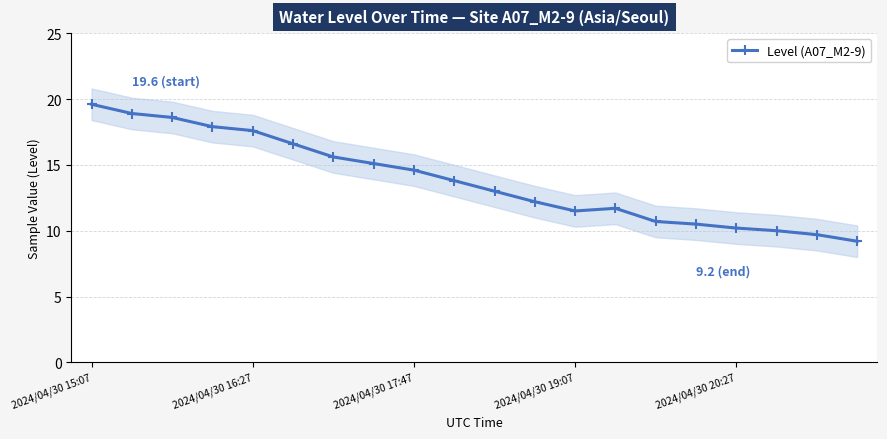

Where does the data first go above 13?

2024/04/30 15:07